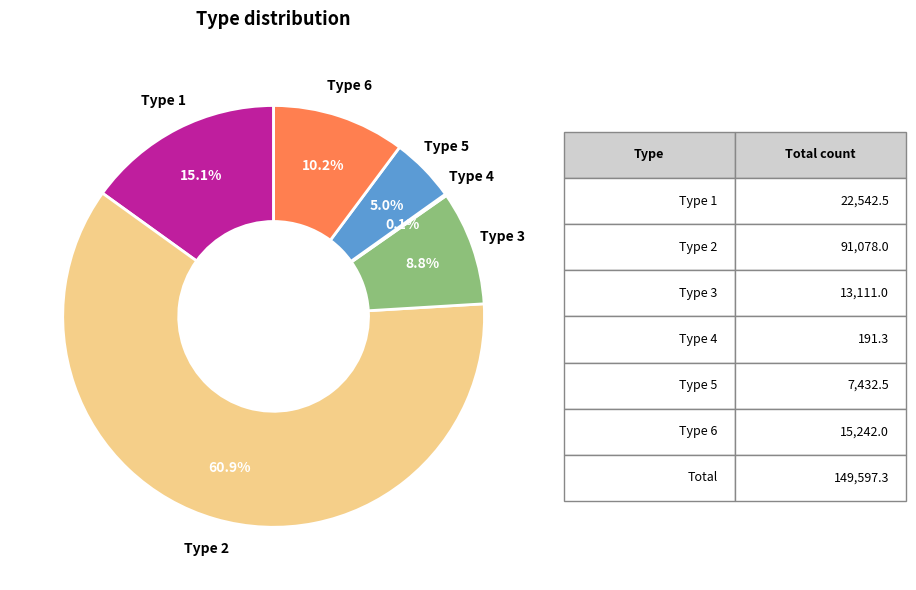

Which slice is the largest?

Type 2